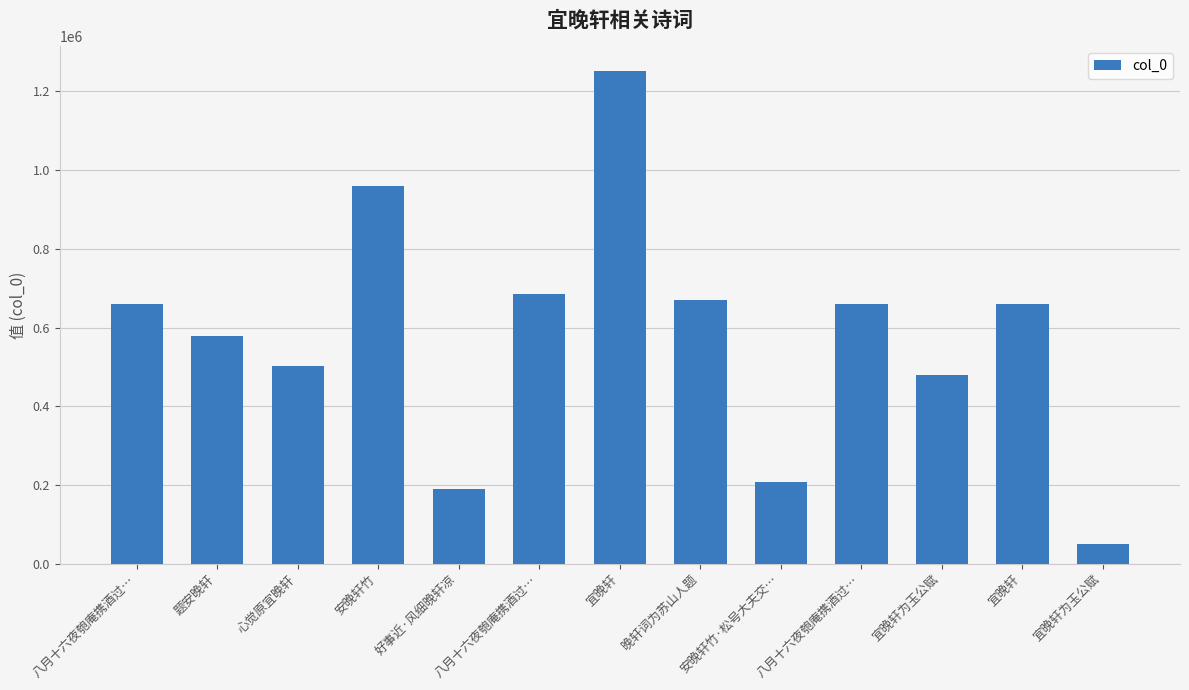

How many bars are there in total?

13